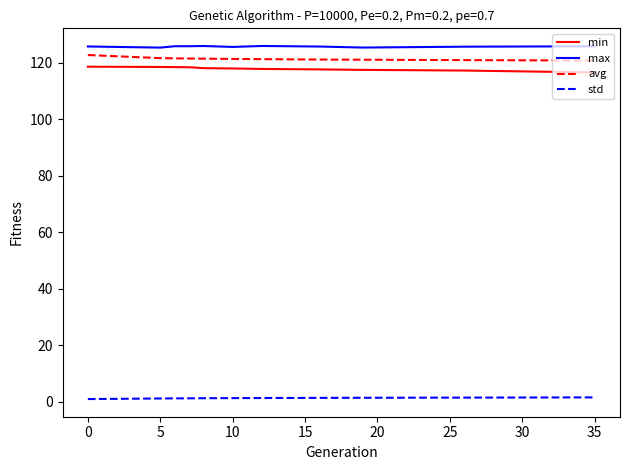

What is the minimum value for max?

125.4